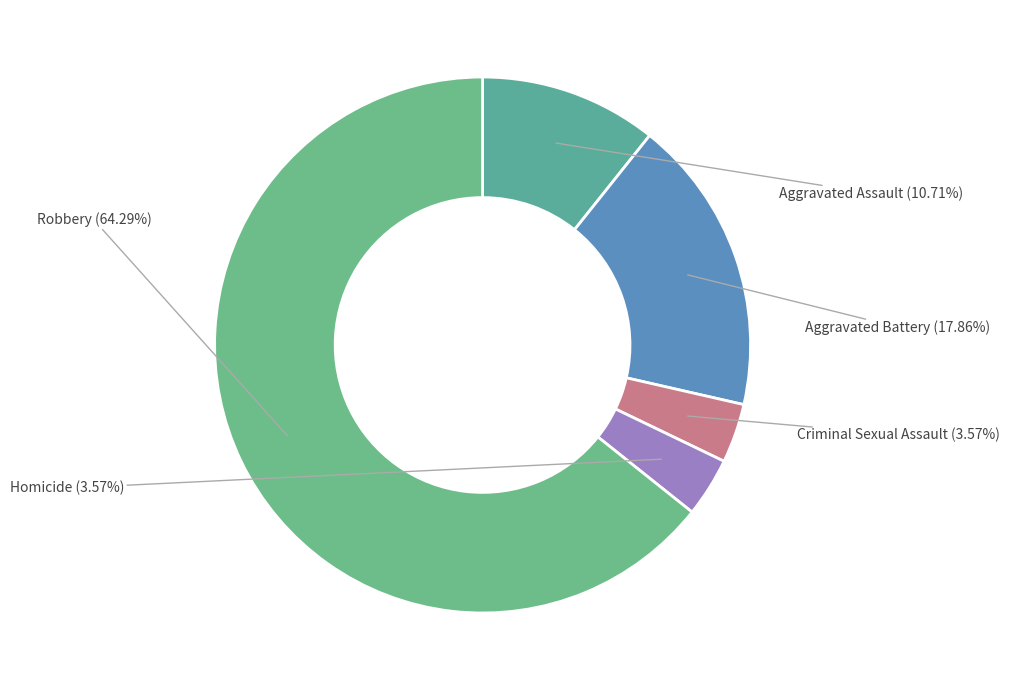

To the nearest percent, what is the average slice percentage?

20%